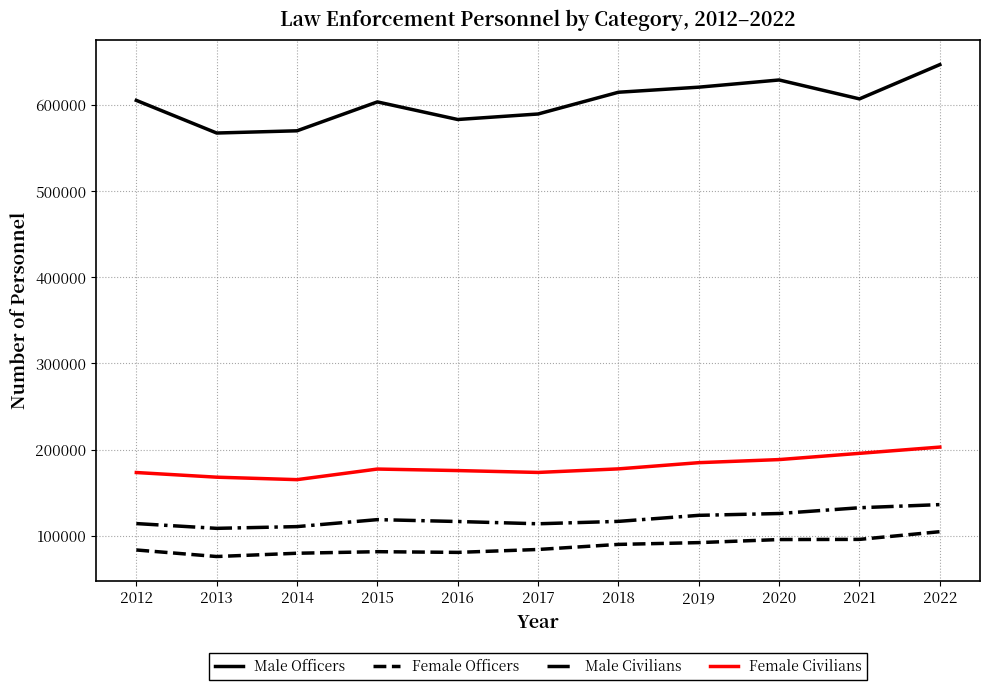

Is the value of Male Officers at 2019 greater than the value of Female Officers at 2020?

Yes